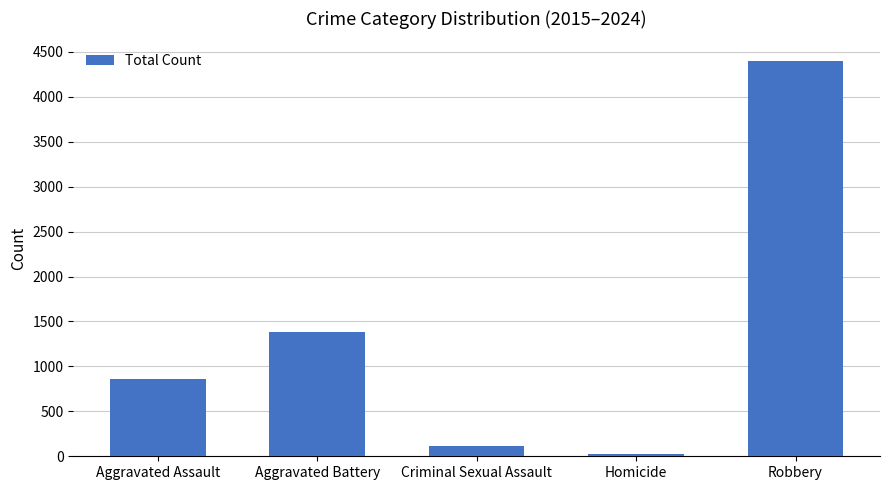

How many series are shown in this chart?

1